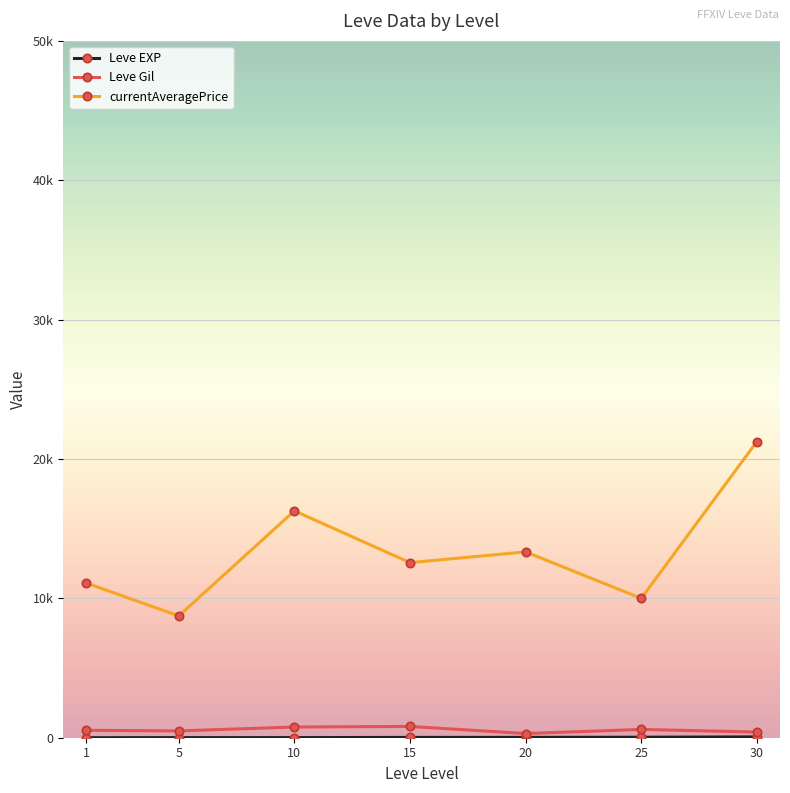

The value of Leve Gil at 5 is 488.3. True or false?

True